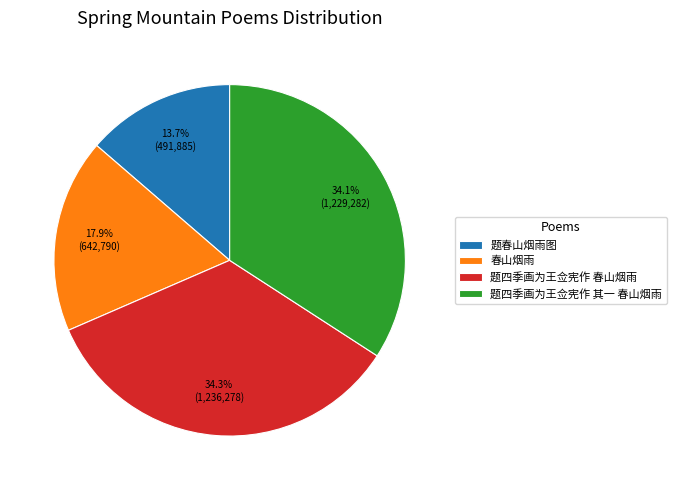

To the nearest percent, what is the difference between the largest and smallest slice percentages?

21%